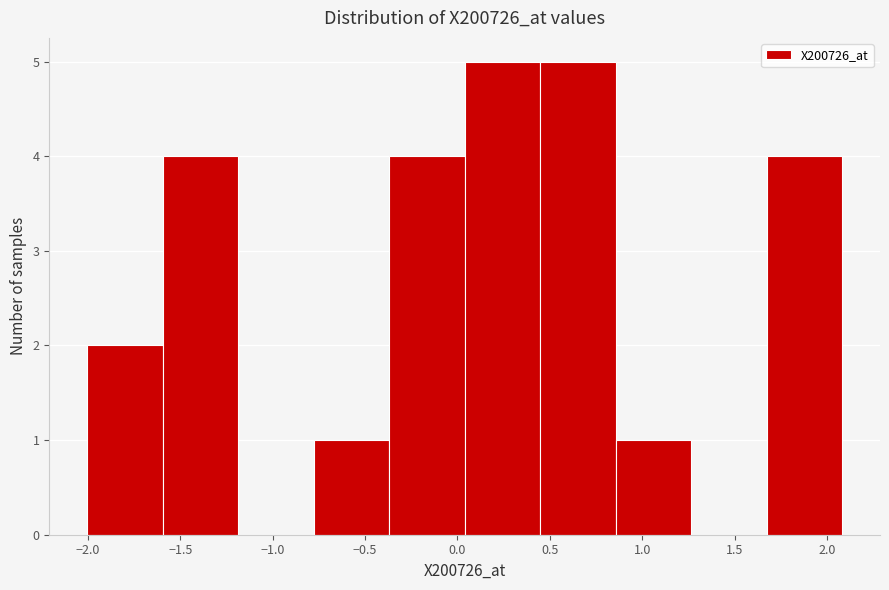

Reading left to right, transcribe this chart: for each bar, give the range it covers on the x-axis and its height. Neither the bar edges nor the heights are printed on the chart, so give them approximately, as read against the axes.

-2.00 to -1.60: 2
-1.60 to -1.20: 4
-1.20 to -0.80: 0
-0.80 to -0.35: 1
-0.35 to 0.05: 4
0.05 to 0.45: 5
0.45 to 0.85: 5
0.85 to 1.25: 1
1.25 to 1.65: 0
1.65 to 2.10: 4